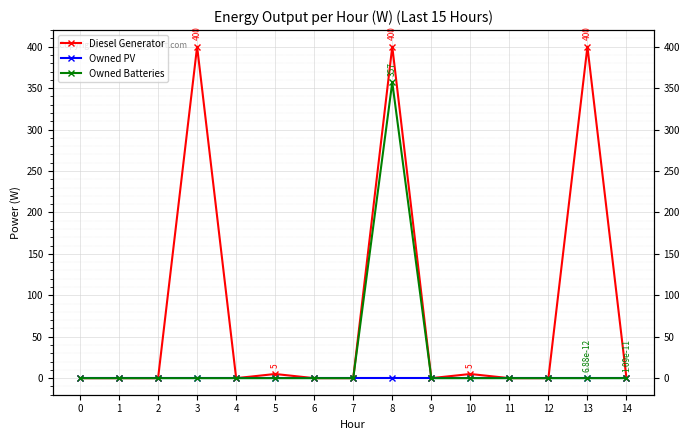

Which series has the largest total across all categories?

Diesel Generator